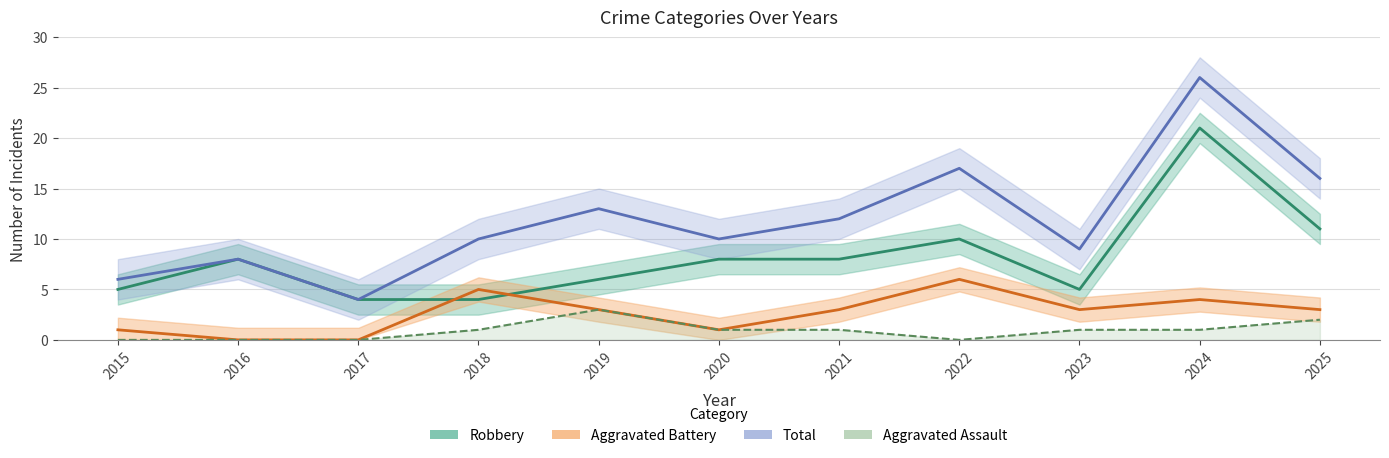

List the series in order of their overall mean, highest first.

Total, Robbery, Aggravated Battery, Aggravated Assault